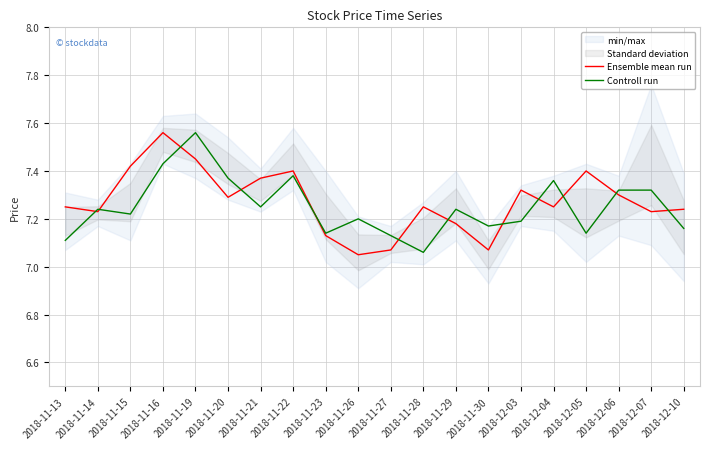

Where is Controll run nearest to the value 7?

2018-11-28